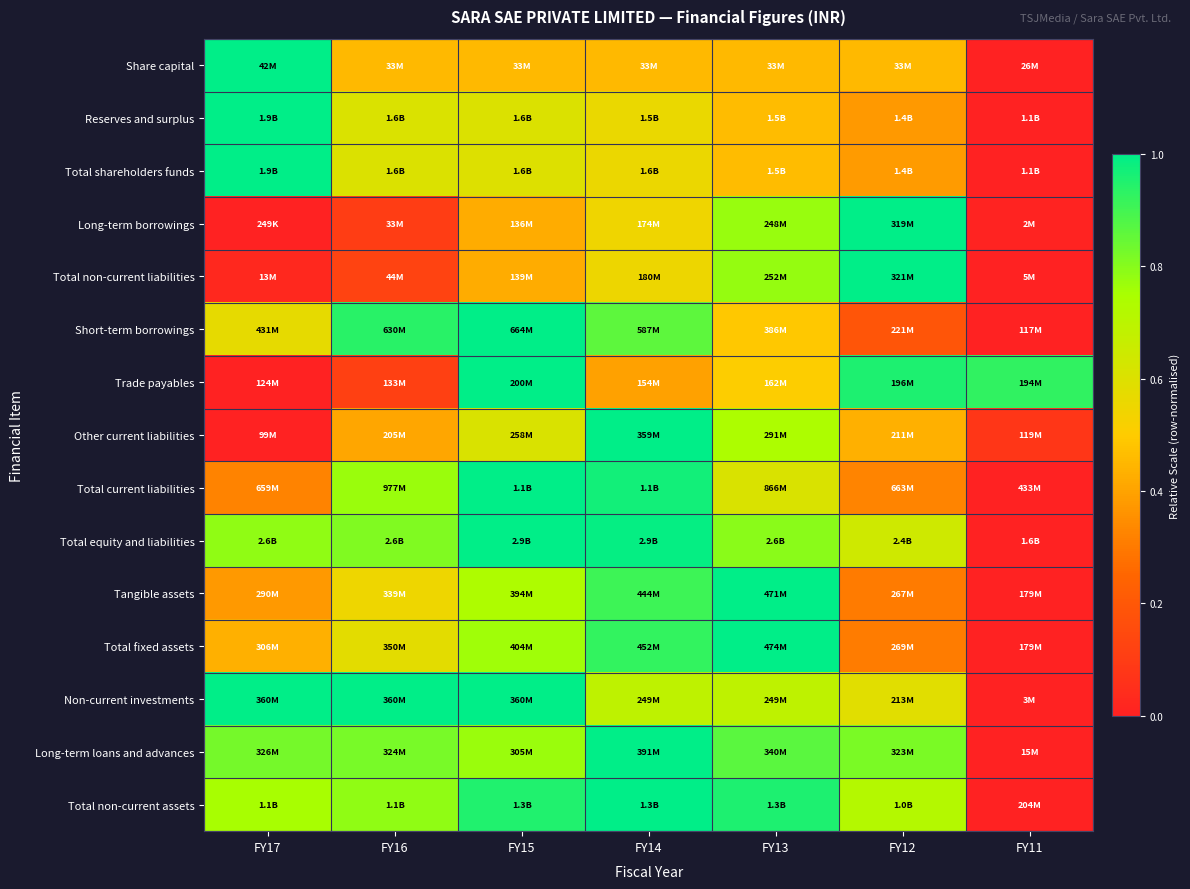

Reading right to left, transcribe all the data shown in this chart.

Share capital: FY11=0.0	FY12=0.5	FY13=0.5	FY14=0.5	FY15=0.5	FY16=0.5	FY17=1.0
Reserves and surplus: FY11=0.0	FY12=0.4	FY13=0.5	FY14=0.6	FY15=0.6	FY16=0.6	FY17=1.0
Total shareholders funds: FY11=0.0	FY12=0.4	FY13=0.5	FY14=0.6	FY15=0.6	FY16=0.6	FY17=1.0
Long-term borrowings: FY11=0.0	FY12=1.0	FY13=0.8	FY14=0.5	FY15=0.4	FY16=0.1	FY17=0.0
Total non-current liabilities: FY11=0.0	FY12=1.0	FY13=0.8	FY14=0.6	FY15=0.4	FY16=0.1	FY17=0.0
Short-term borrowings: FY11=0.0	FY12=0.2	FY13=0.5	FY14=0.9	FY15=1.0	FY16=0.9	FY17=0.6
Trade payables: FY11=0.9	FY12=1.0	FY13=0.5	FY14=0.4	FY15=1.0	FY16=0.1	FY17=0.0
Other current liabilities: FY11=0.1	FY12=0.4	FY13=0.7	FY14=1.0	FY15=0.6	FY16=0.4	FY17=0.0
Total current liabilities: FY11=0.0	FY12=0.3	FY13=0.6	FY14=1.0	FY15=1.0	FY16=0.8	FY17=0.3
Total equity and liabilities: FY11=0.0	FY12=0.6	FY13=0.8	FY14=1.0	FY15=1.0	FY16=0.8	FY17=0.8
Tangible assets: FY11=0.0	FY12=0.3	FY13=1.0	FY14=0.9	FY15=0.7	FY16=0.5	FY17=0.4
Total fixed assets: FY11=0.0	FY12=0.3	FY13=1.0	FY14=0.9	FY15=0.8	FY16=0.6	FY17=0.4
Non-current investments: FY11=0.0	FY12=0.6	FY13=0.7	FY14=0.7	FY15=1.0	FY16=1.0	FY17=1.0
Long-term loans and advances: FY11=0.0	FY12=0.8	FY13=0.9	FY14=1.0	FY15=0.8	FY16=0.8	FY17=0.8
Total non-current assets: FY11=0.0	FY12=0.7	FY13=1.0	FY14=1.0	FY15=1.0	FY16=0.8	FY17=0.8